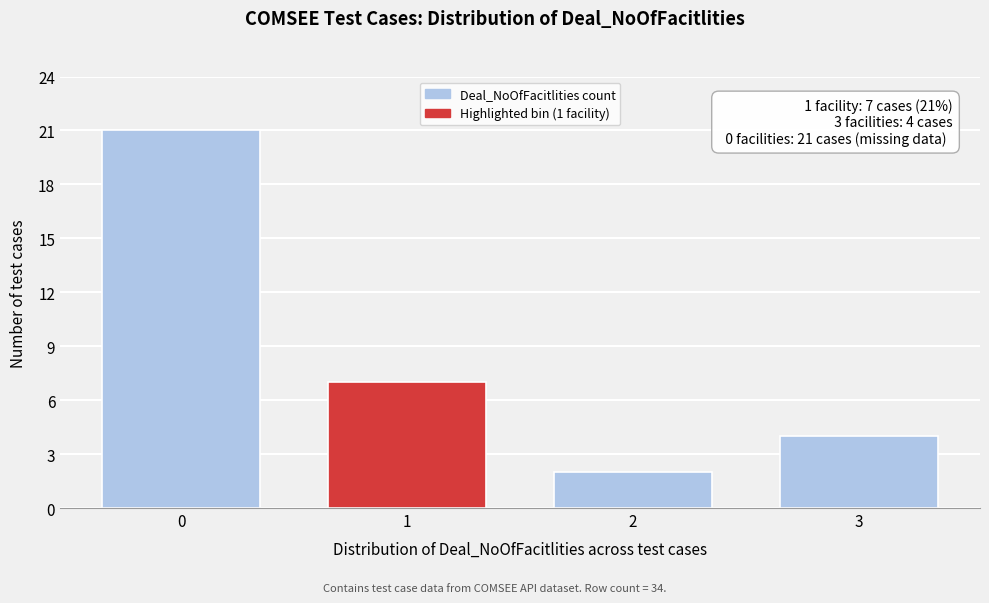

Reading left to right, list all the values displayed in this chart.

21	7	2	4